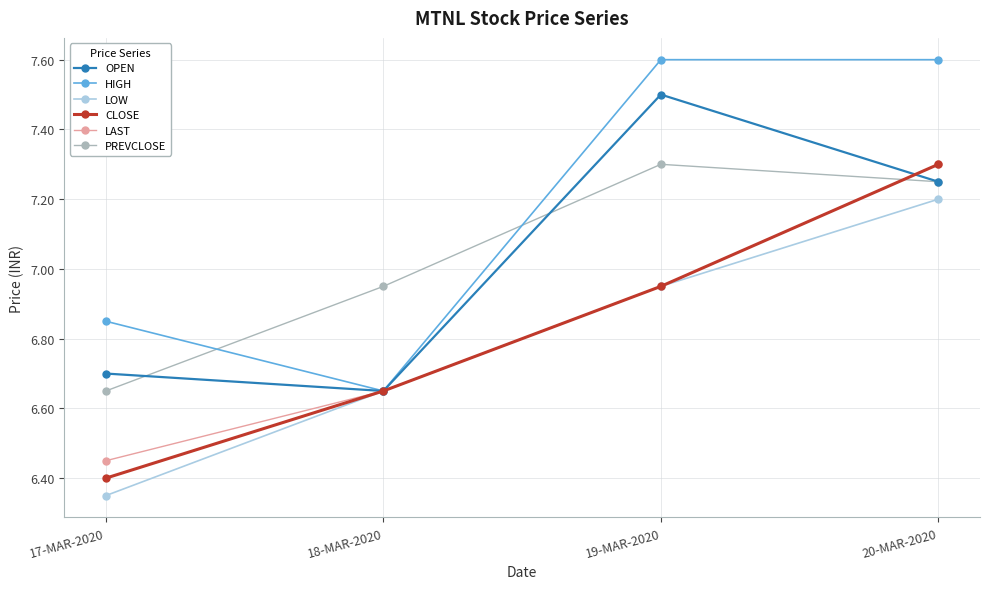

What is the sum of all LAST values?

27.4